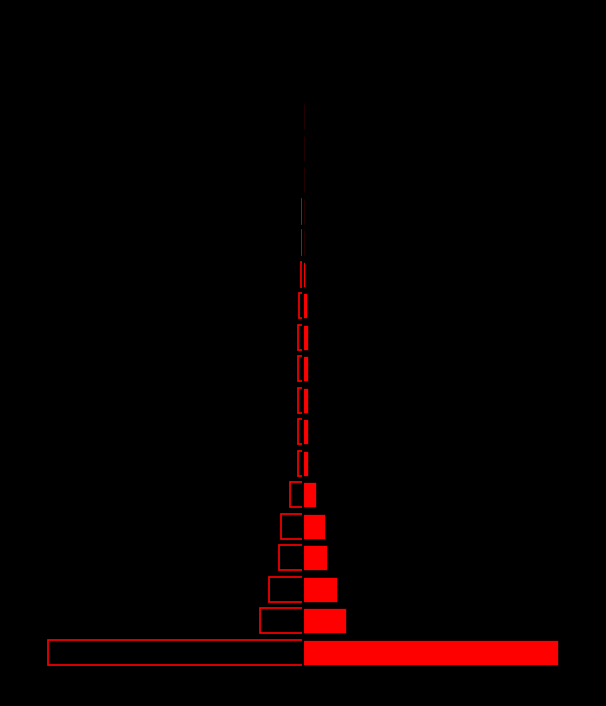

The Right series shows 0.3 at 8. True or false?

False